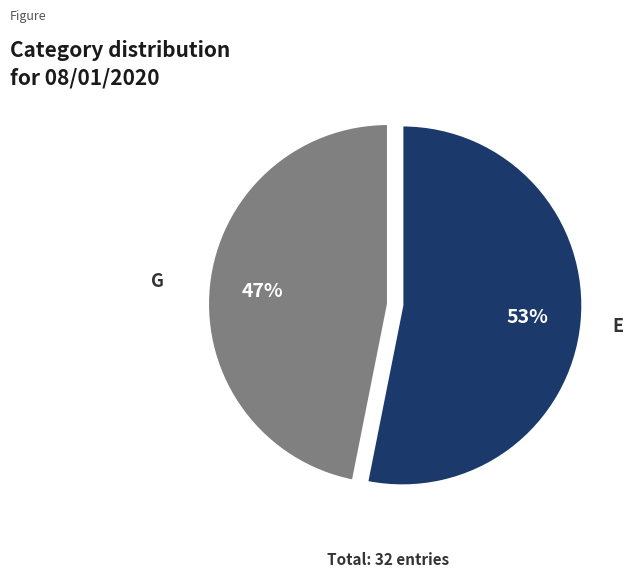

To the nearest percent, what is the difference between the largest and smallest slice percentages?

6%